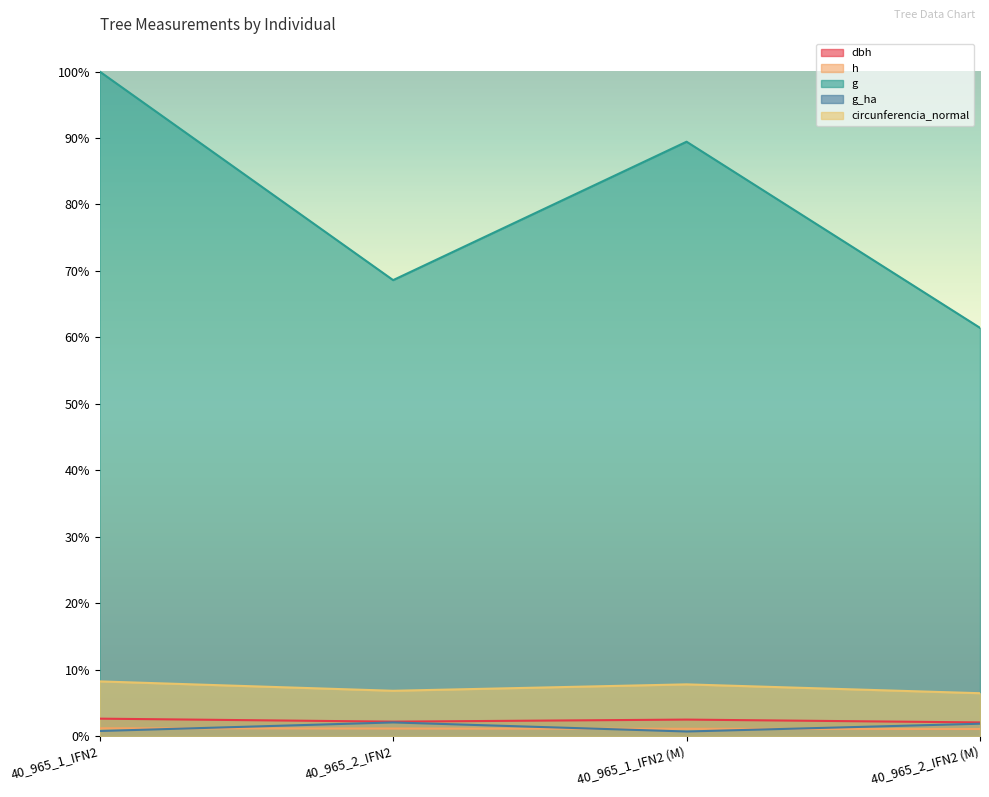

How many values in the h series exceed 21?

2